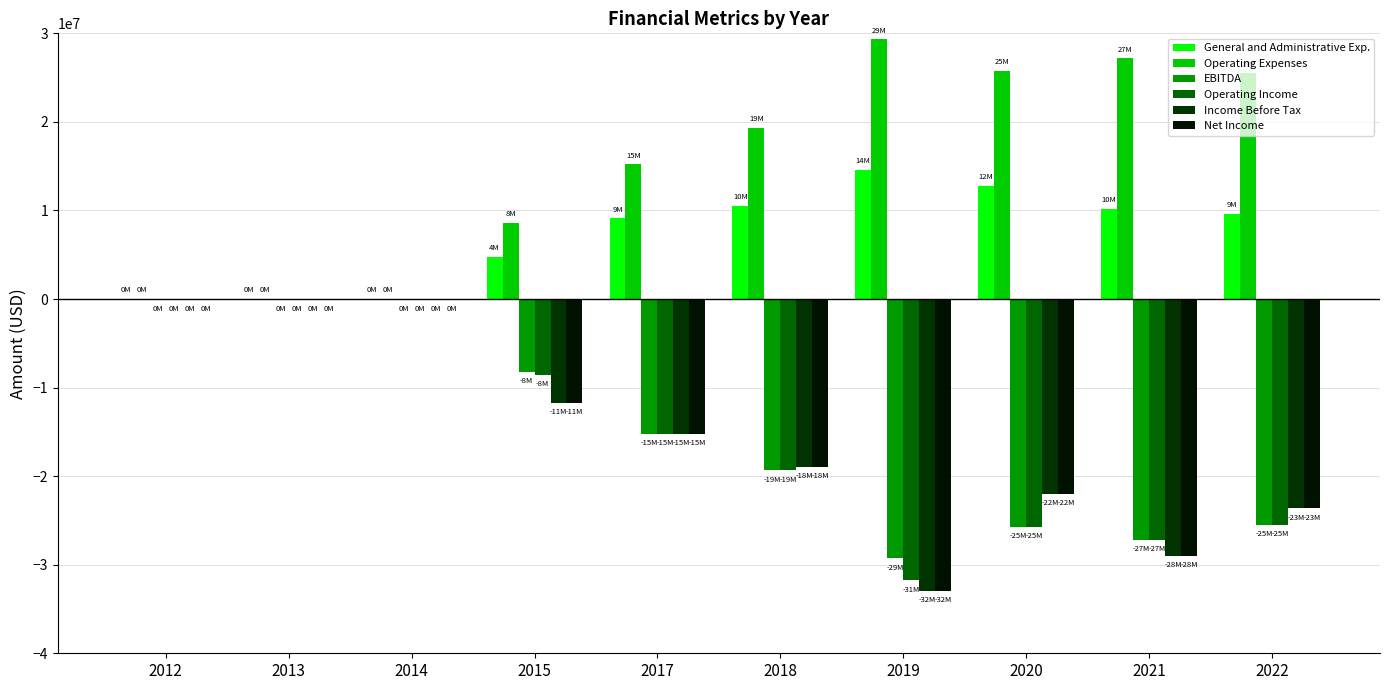

What is the approximate value of Operating Expenses at 2018?

19359878